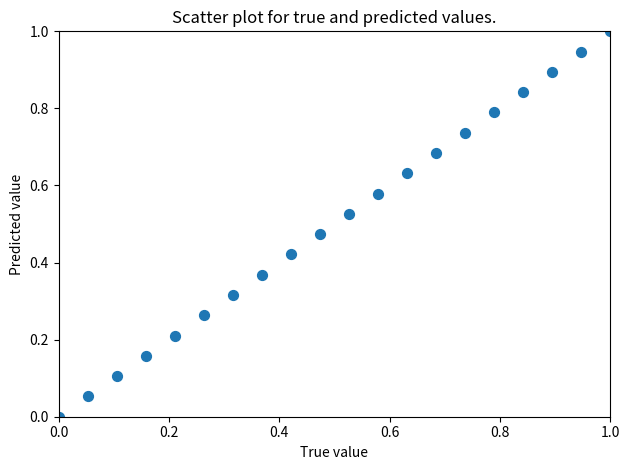

What is the range of Y values (max minus min)?

1.0